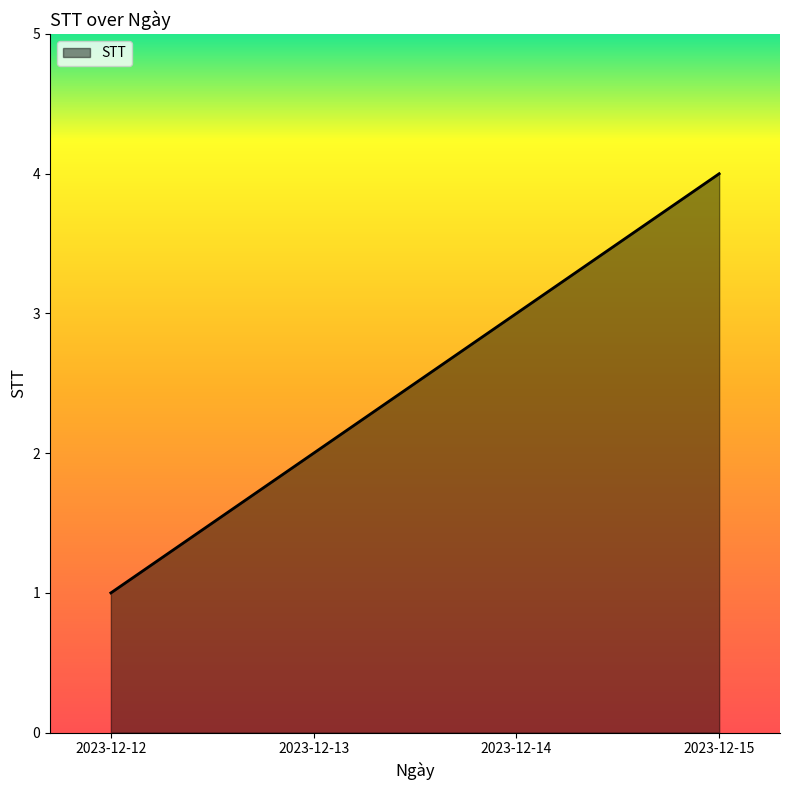

Does the chart display data point markers on the line(s)?

No